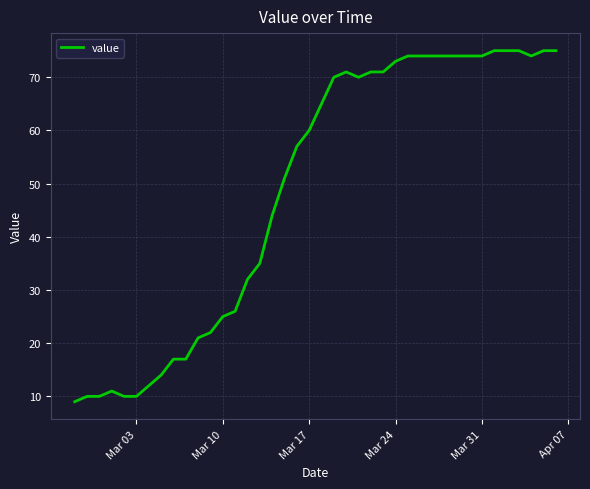

What is the difference between the maximum and minimum values?

66